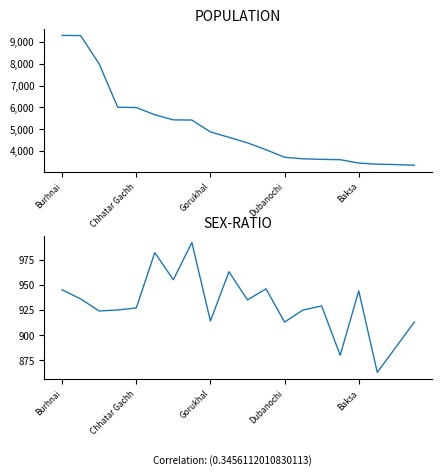

Which category has the highest value across all series?

Burhnai